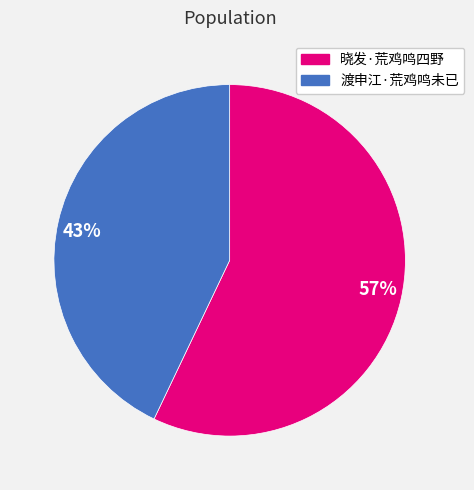

What is the smallest slice in the pie chart?

渡申江·荒鸡鸣未已